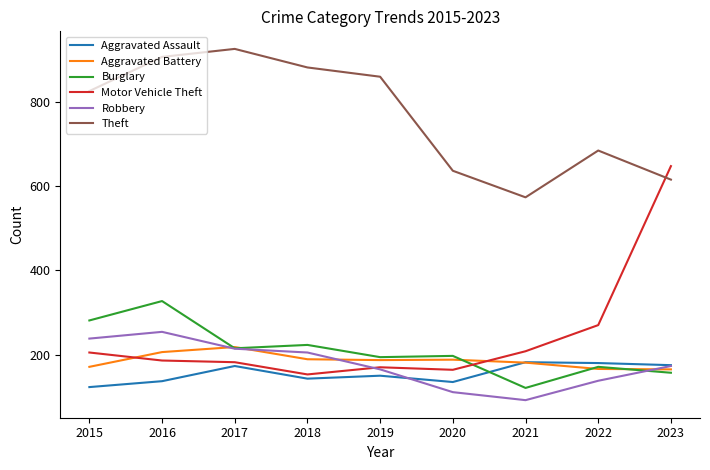

How many values in the Motor Vehicle Theft series are below 186?

4